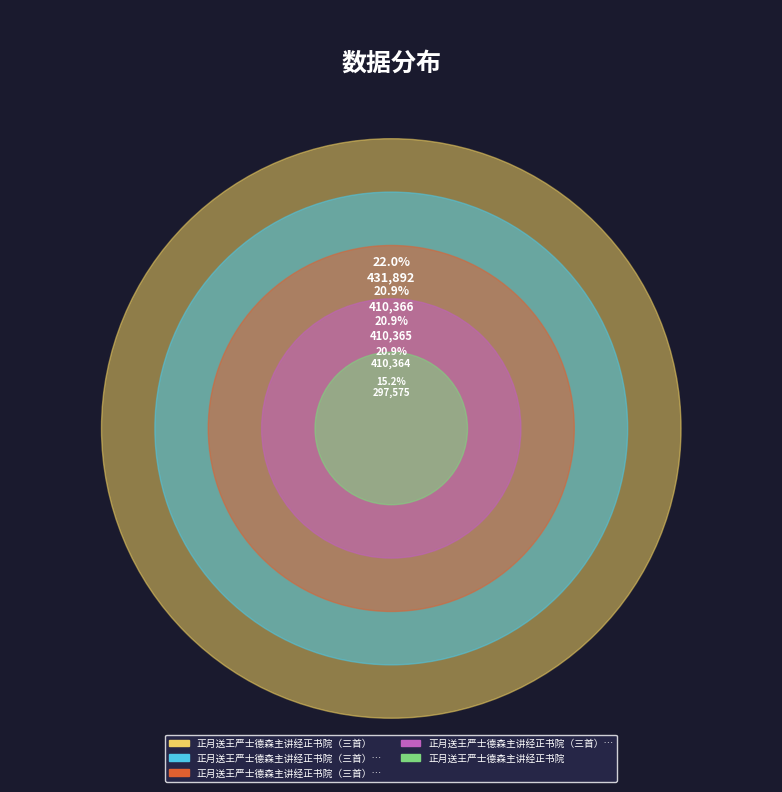

What is the largest slice in the pie chart?

正月送王严士德森主讲经正书院（三首）